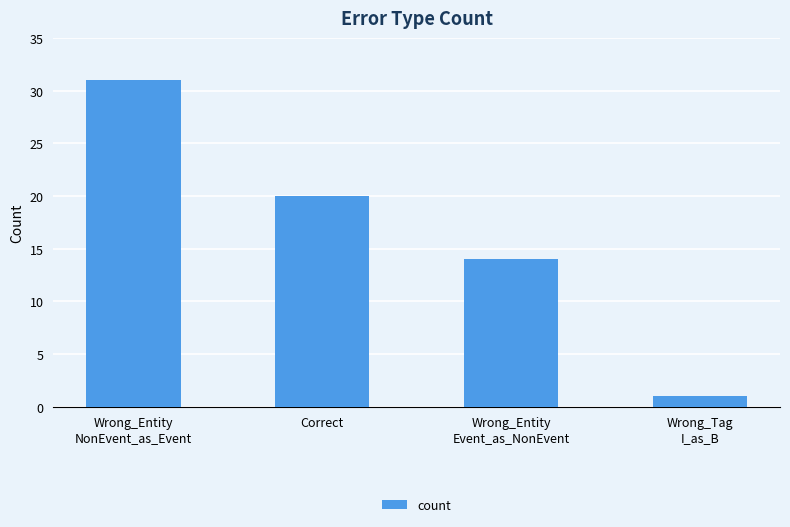

At which category does the chart reach its peak across all series?

Wrong_Entity
NonEvent_as_Event